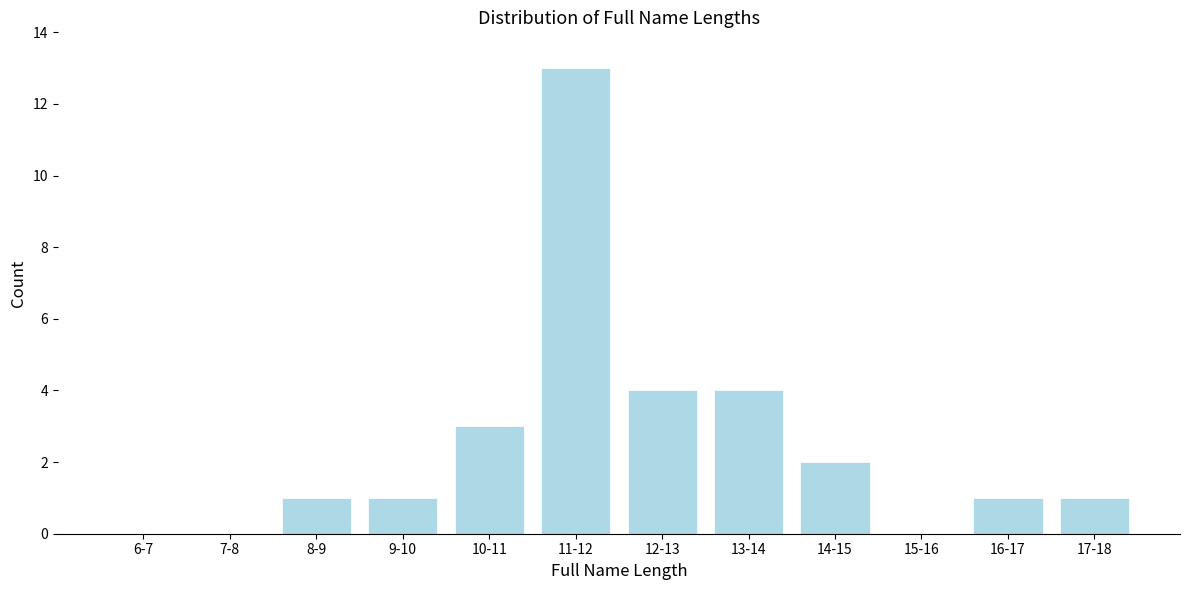

Reading right to left, extract all data points from this chart.

17-18=1	16-17=1	15-16=0	14-15=2	13-14=4	12-13=4	11-12=13	10-11=3	9-10=1	8-9=1	7-8=0	6-7=0